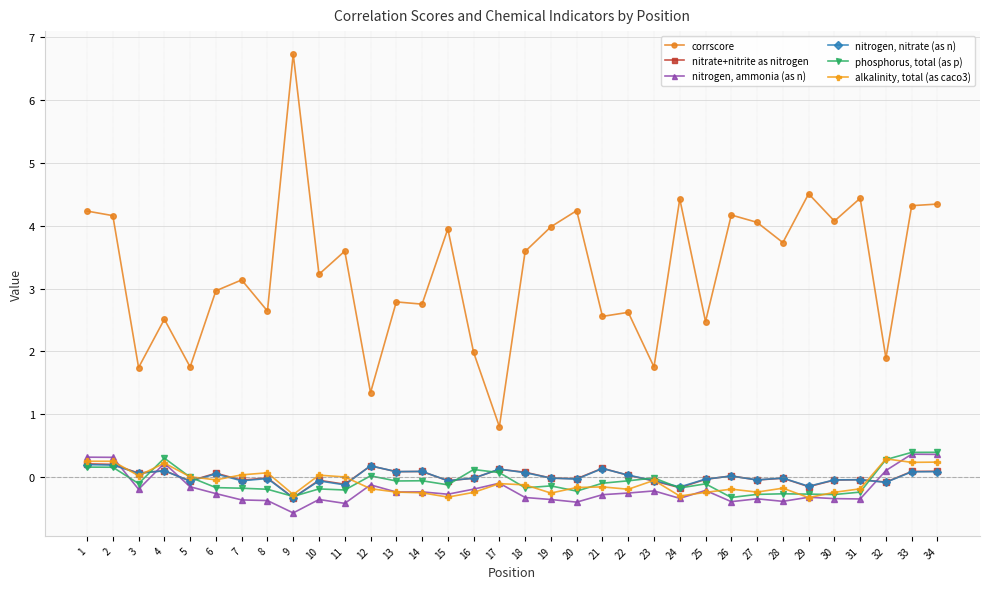

True or false: nitrate+nitrite as nitrogen and alkalinity, total (as caco3) cross at least once.

True